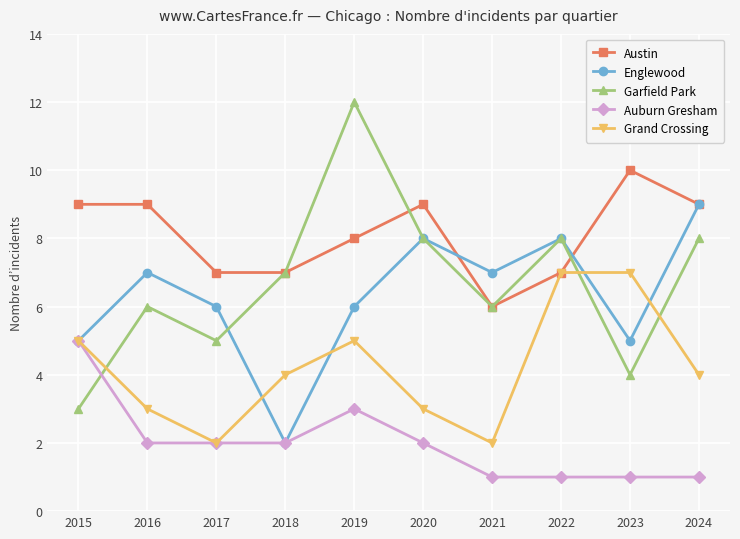

After their last crossing, which series has the higher values: Garfield Park or Auburn Gresham?

Garfield Park